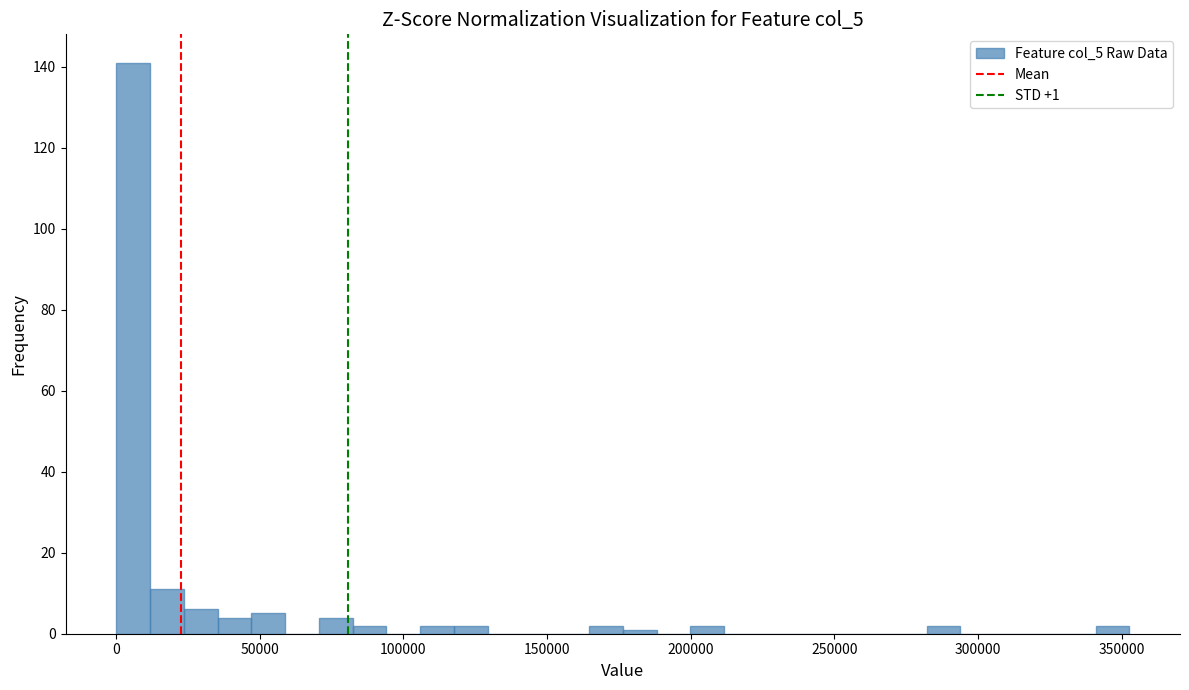

Read against the x-axis, roughly where is the centre of the tallest bar?

5000